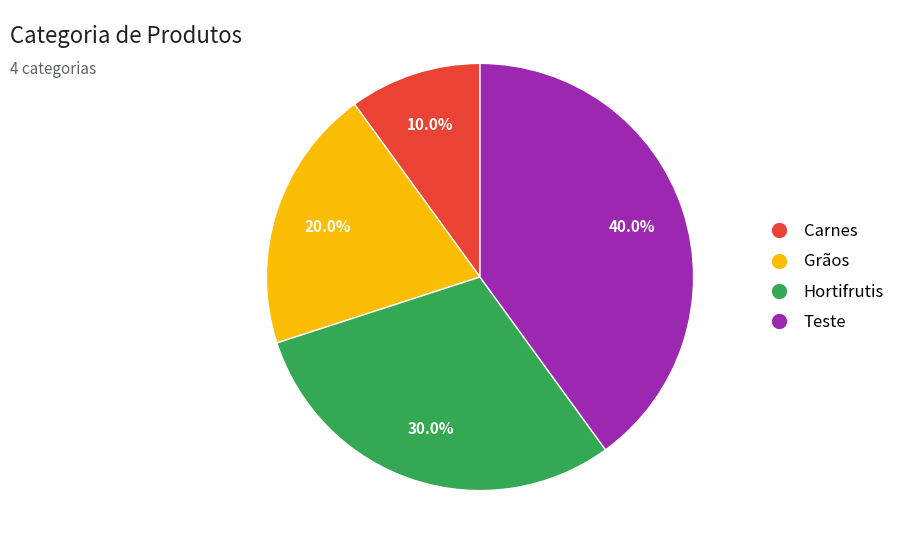

What percentage is NOT represented by Teste?

60.0%